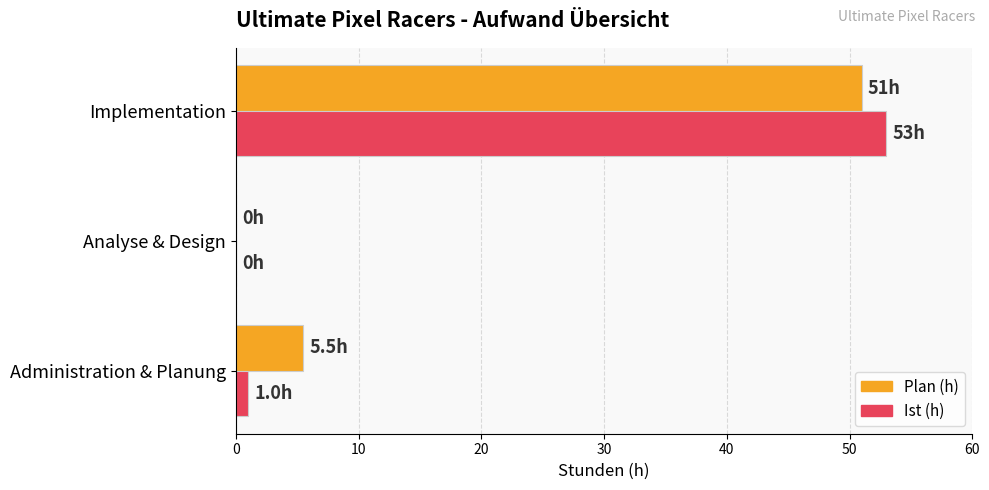

Count the number of categories in the chart.

3